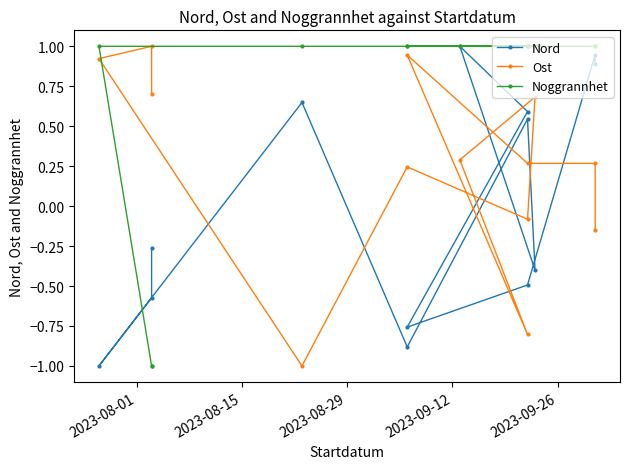

Which series has the largest range (max minus min)?

Nord